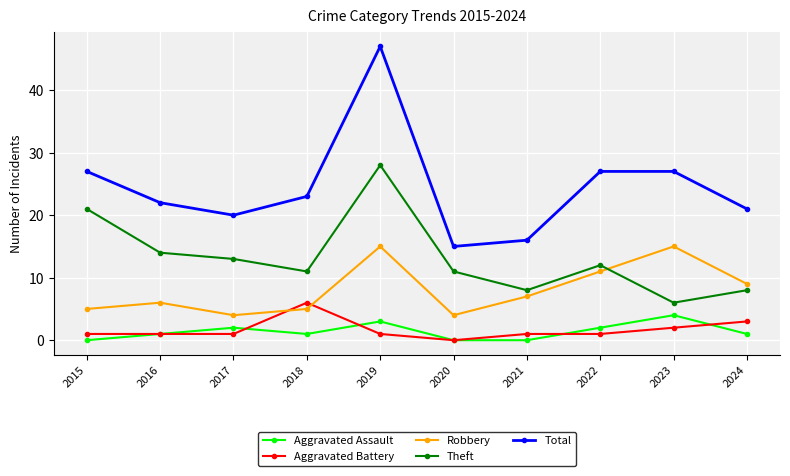

True or false: Aggravated Assault and Total intersect in this chart.

False